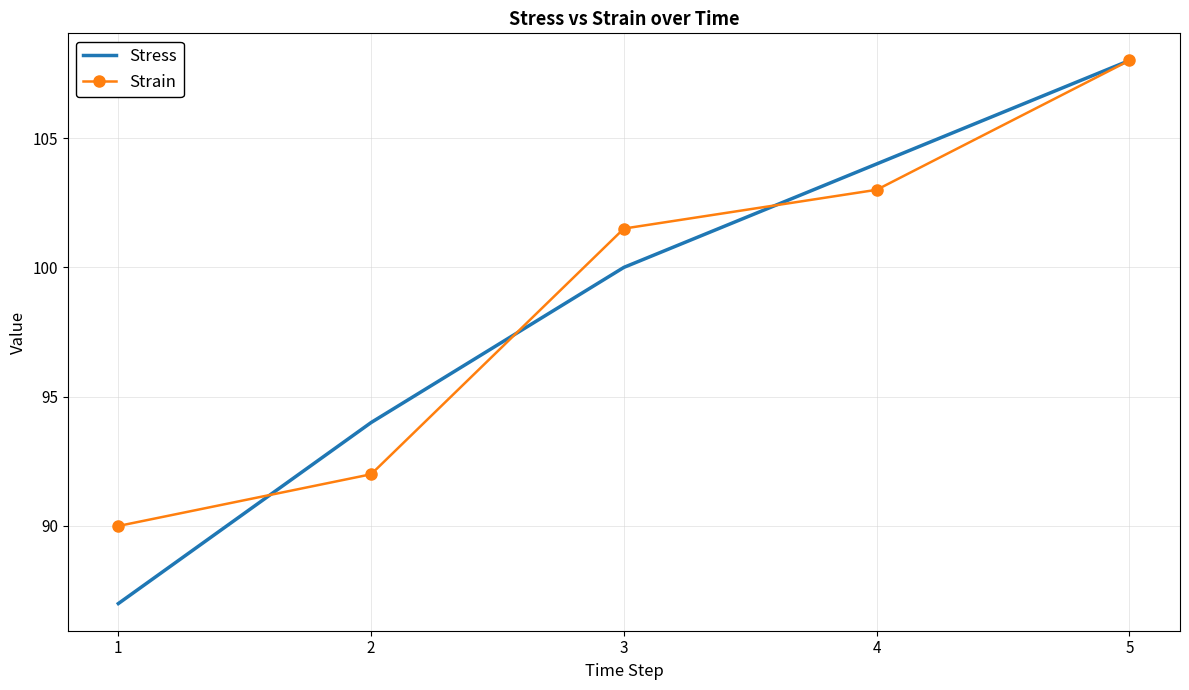

What is the lowest value of the Stress series?

87.0